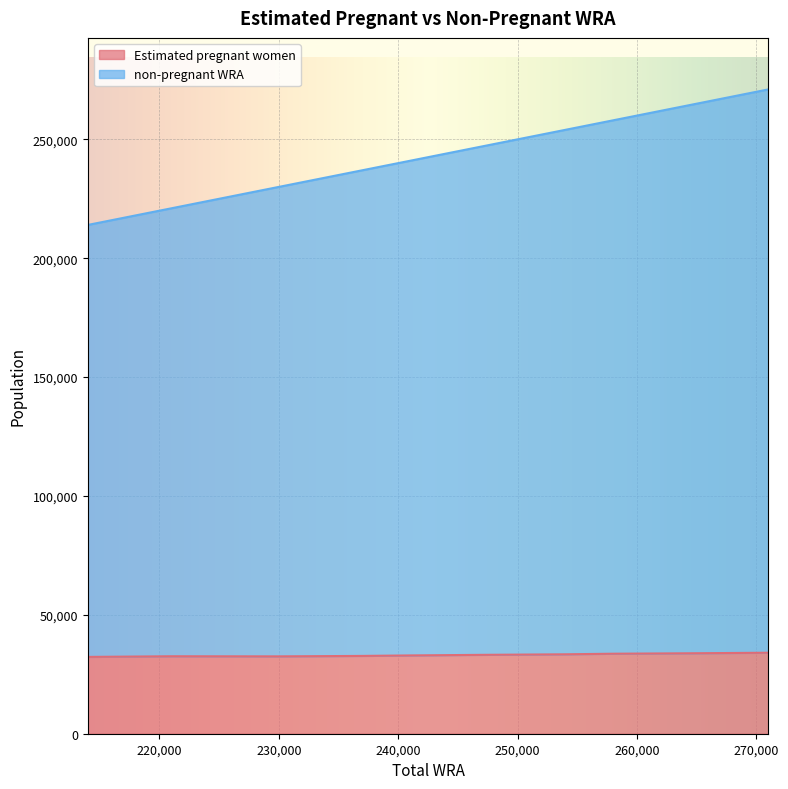

Does the chart display data point markers on the line(s)?

No